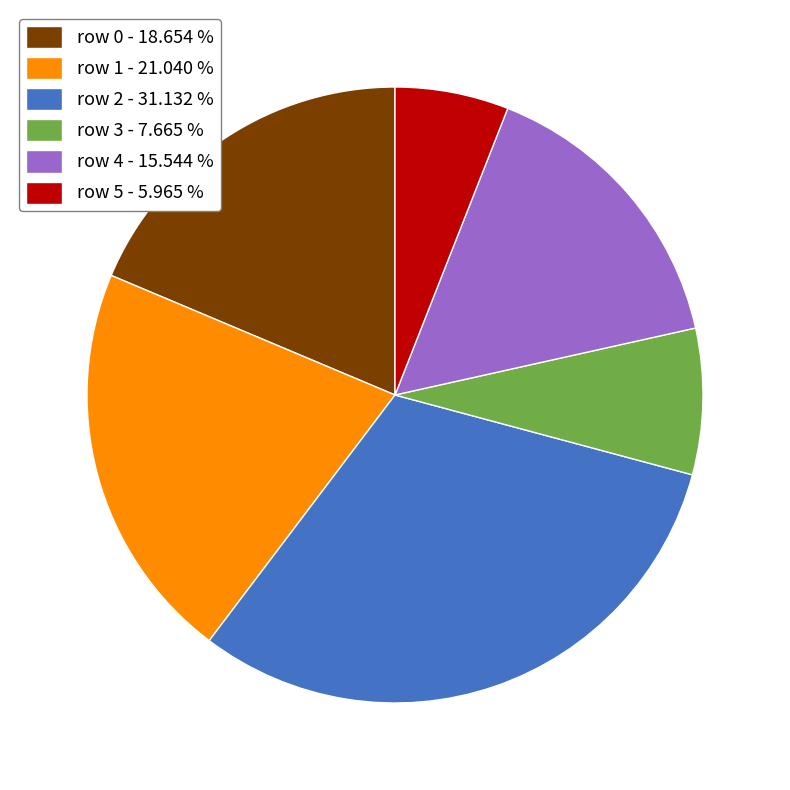

Which has a higher value, row 4 - 15.544 % or row 0 - 18.654 %?

row 0 - 18.654 %